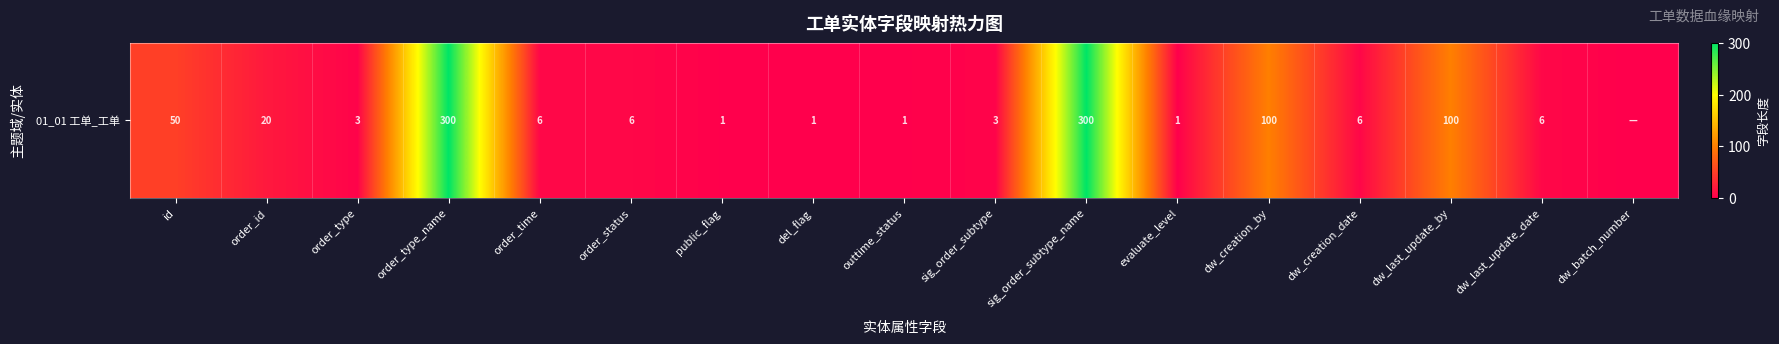

Is it true that the value at dw_last_update_date is 6?

True